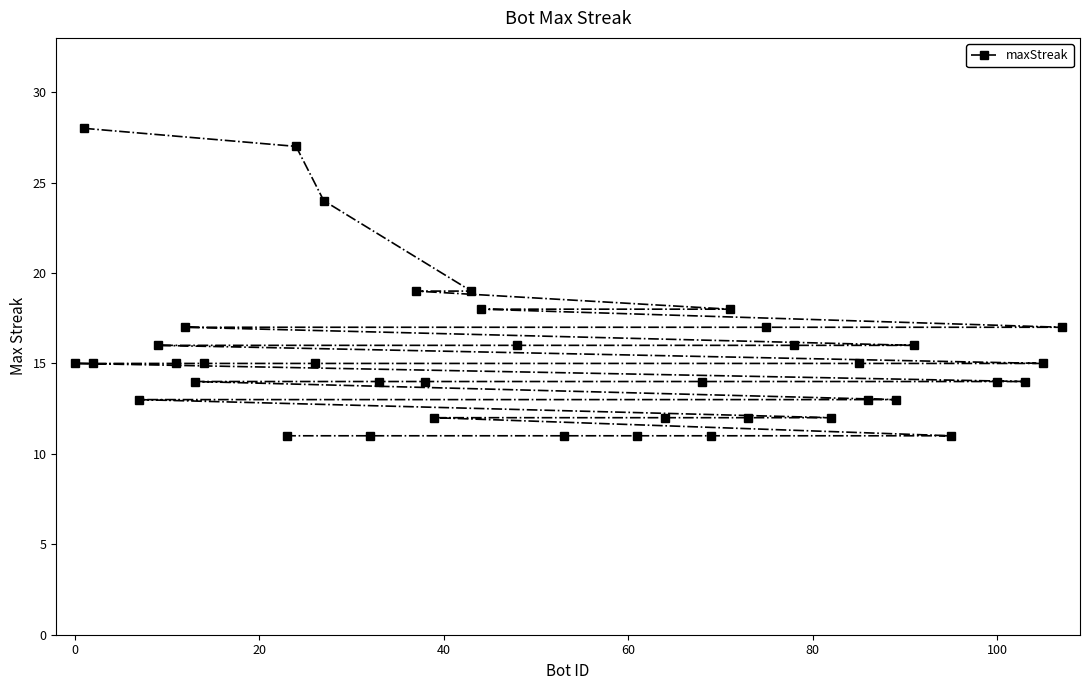

What is the sum of all values?

610